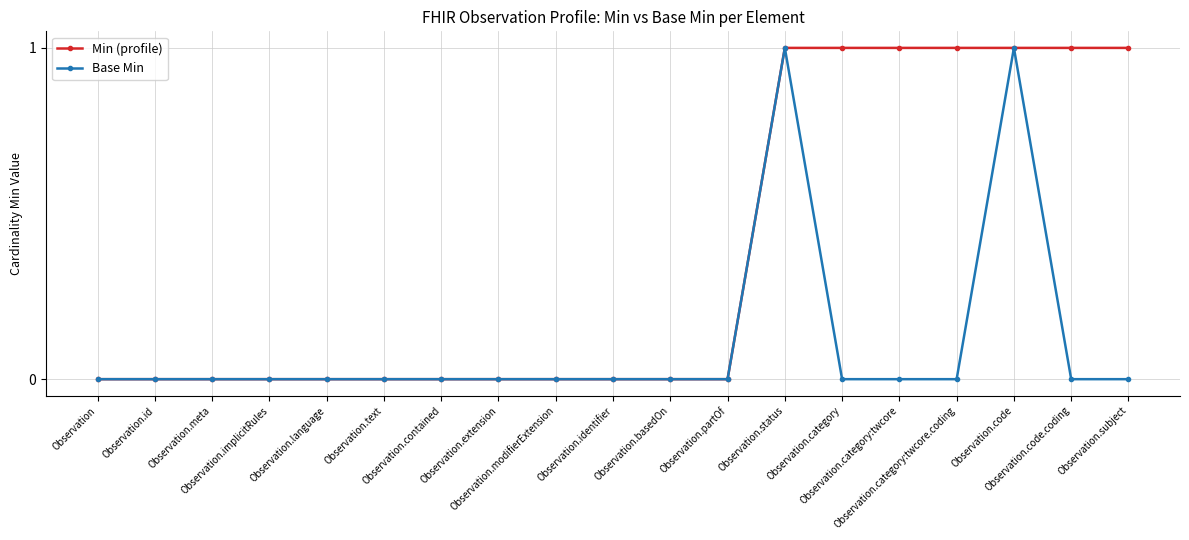

Reading right to left, list all the values displayed in this chart.

Min (profile): 1	1	1	1	1	1	1	0	0	0	0	0	0	0	0	0	0	0	0
Base Min: 0	0	1	0	0	0	1	0	0	0	0	0	0	0	0	0	0	0	0